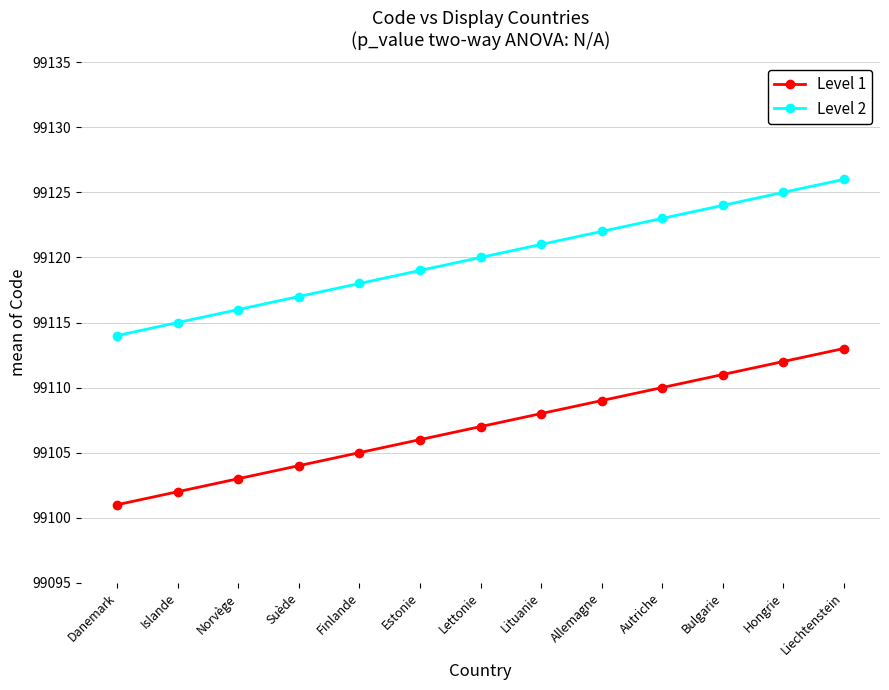

What is the total value across all series at Lituanie?

198229